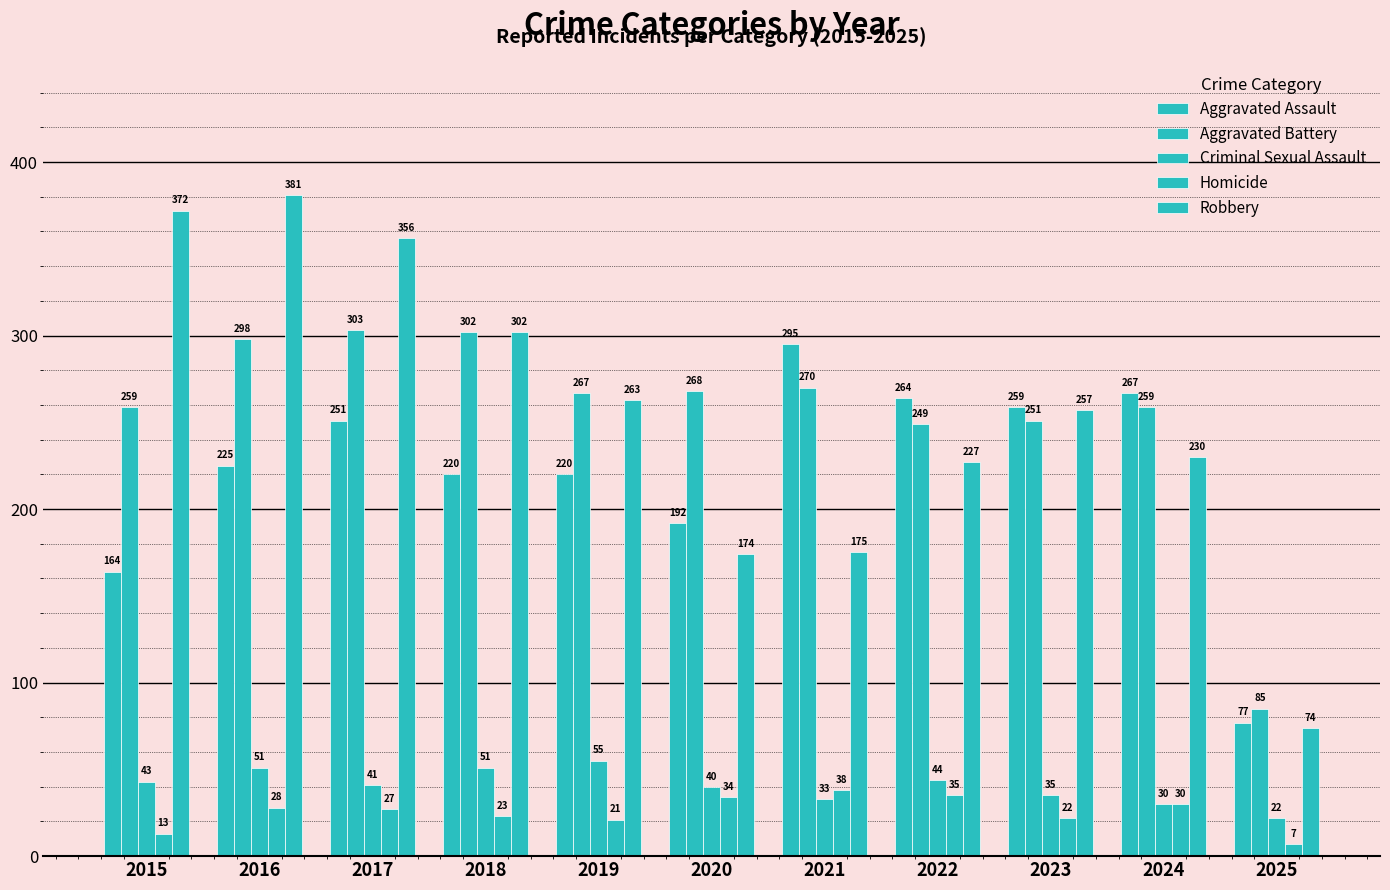

Which series has the widest spread of values?

Robbery